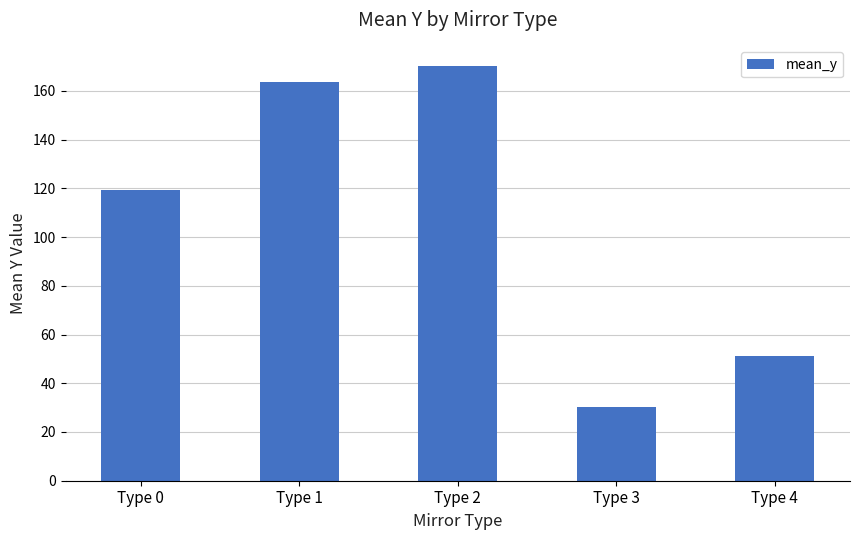

Which has a higher value, Type 3 or Type 2?

Type 2